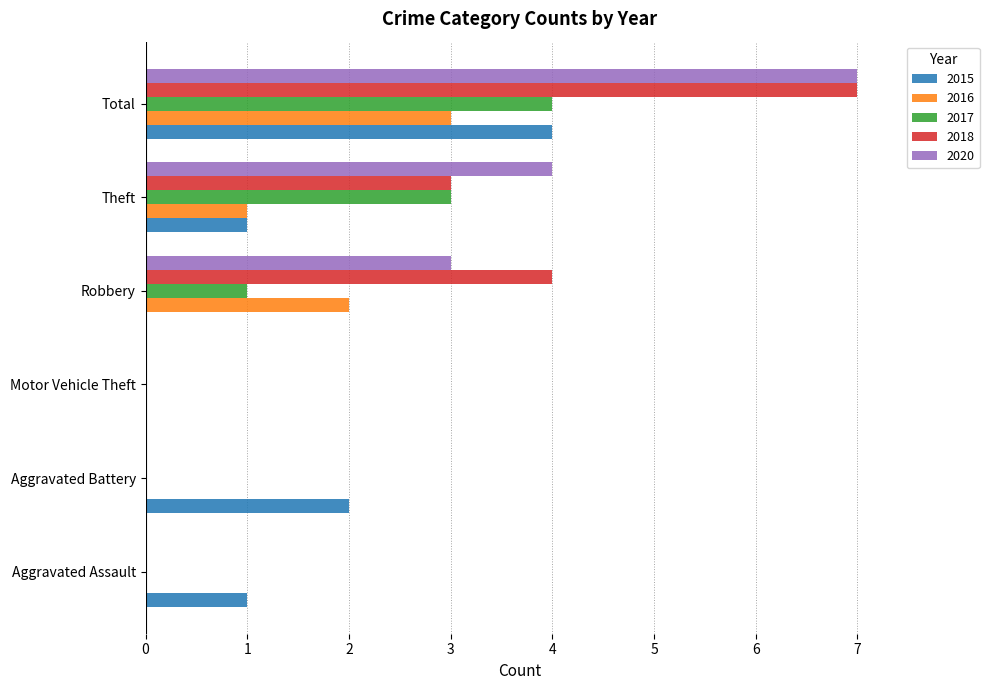

What is the total value across all series at Theft?

12